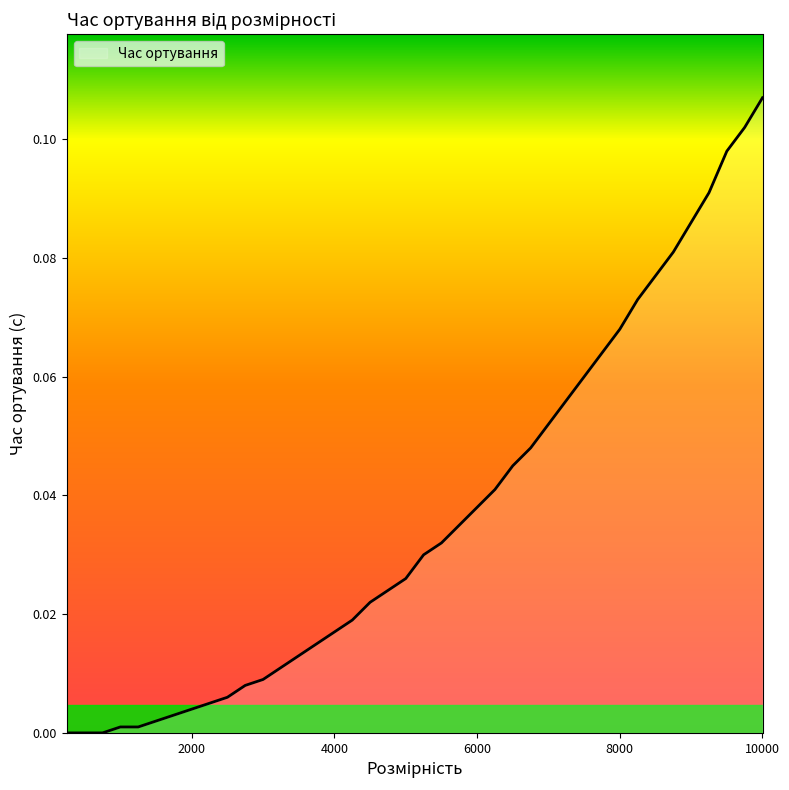

List the labels in order of value, smallest first.

250, 500, 750, 1000, 1250, 1500, 1750, 2000, 2250, 2500, 2750, 3000, 3250, 3500, 3750, 4000, 4250, 4500, 4750, 5000, 5250, 5500, 5750, 6000, 6250, 6500, 6750, 7000, 7250, 7500, 7750, 8000, 8250, 8500, 8750, 9000, 9250, 9500, 9750, 10000